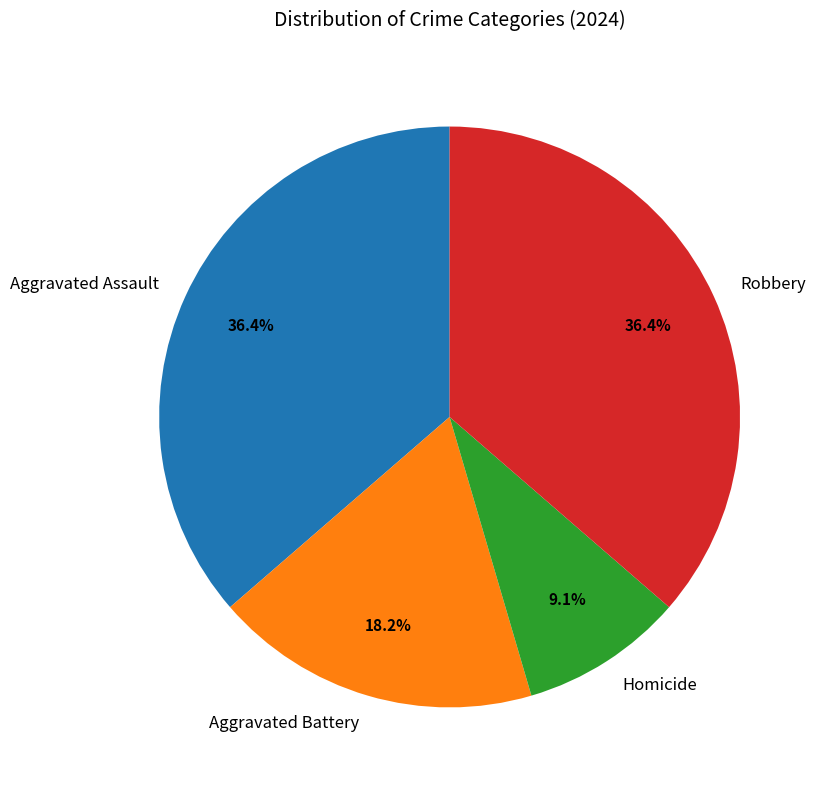

To the nearest percent, what is the combined percentage of Aggravated Assault and Robbery?

73%